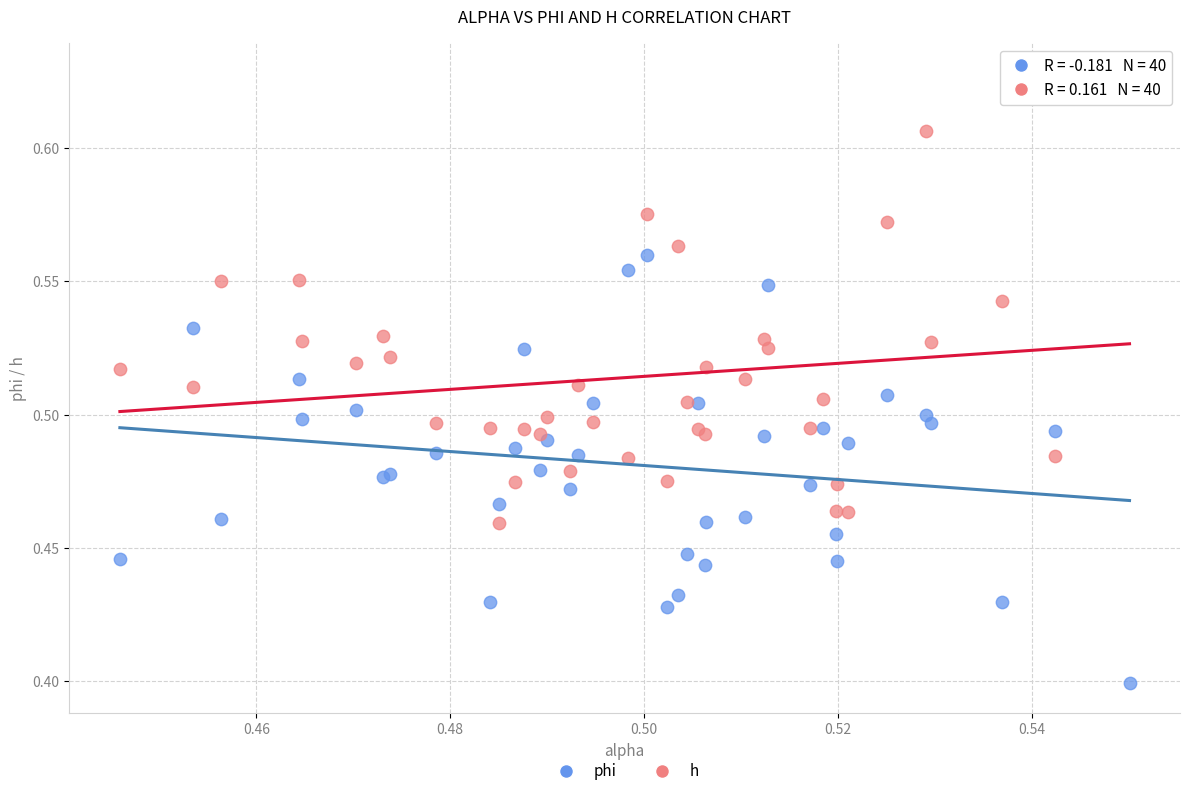

Which series contains the highest Y value?

h